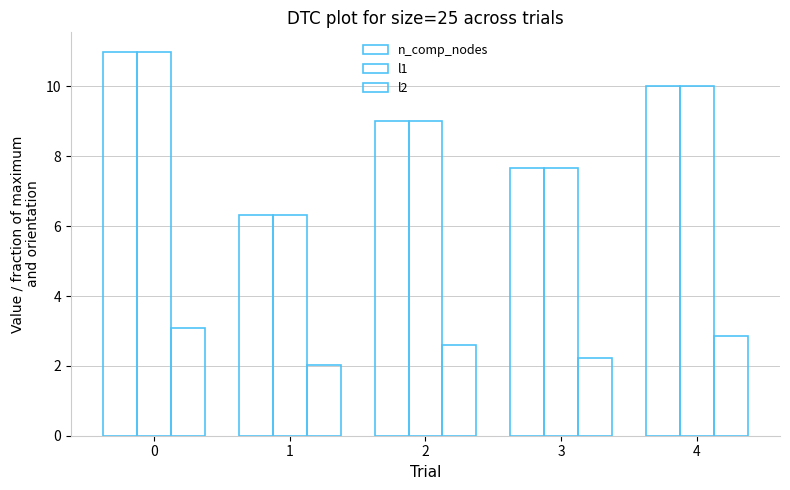

How many data points does each series have?

5